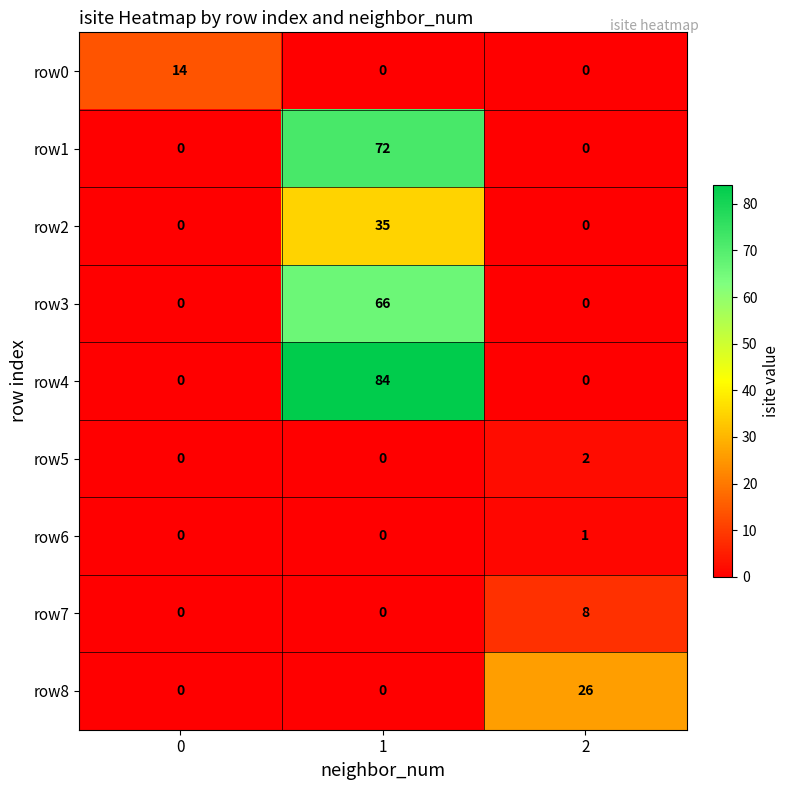

How many distinct data groups are displayed?

9